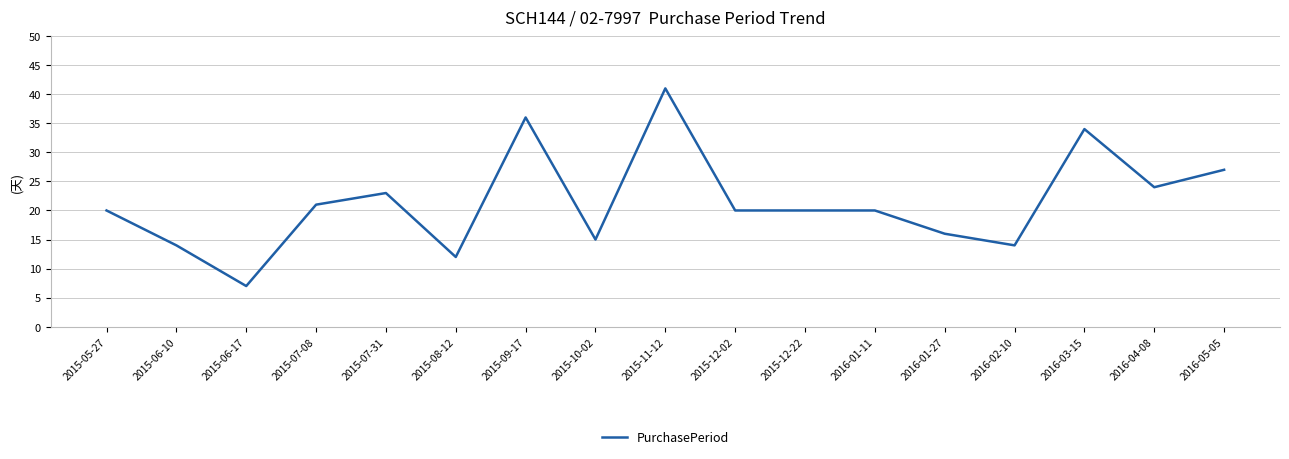

What position from the right is 2015-12-22?

7